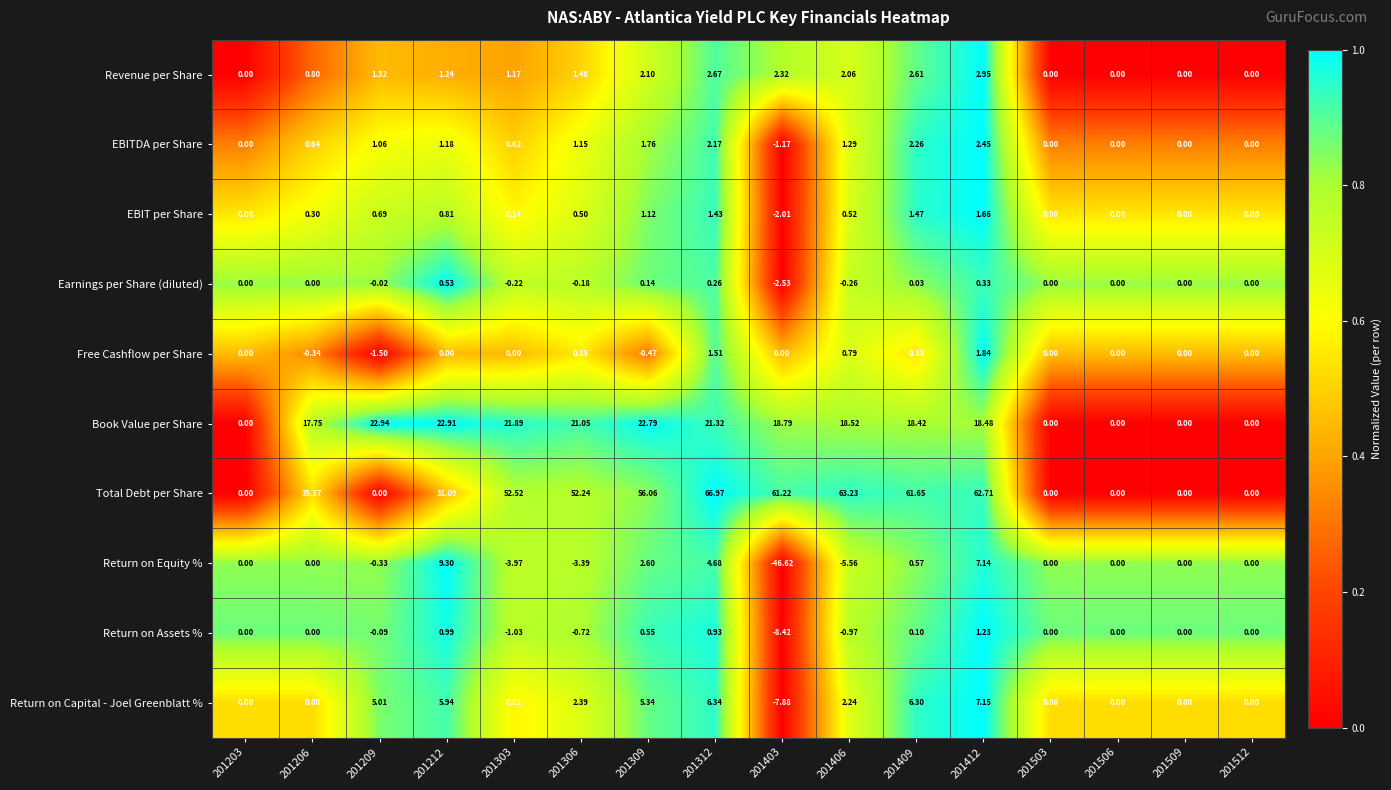

Which series has the widest spread of values?

Total Debt per Share